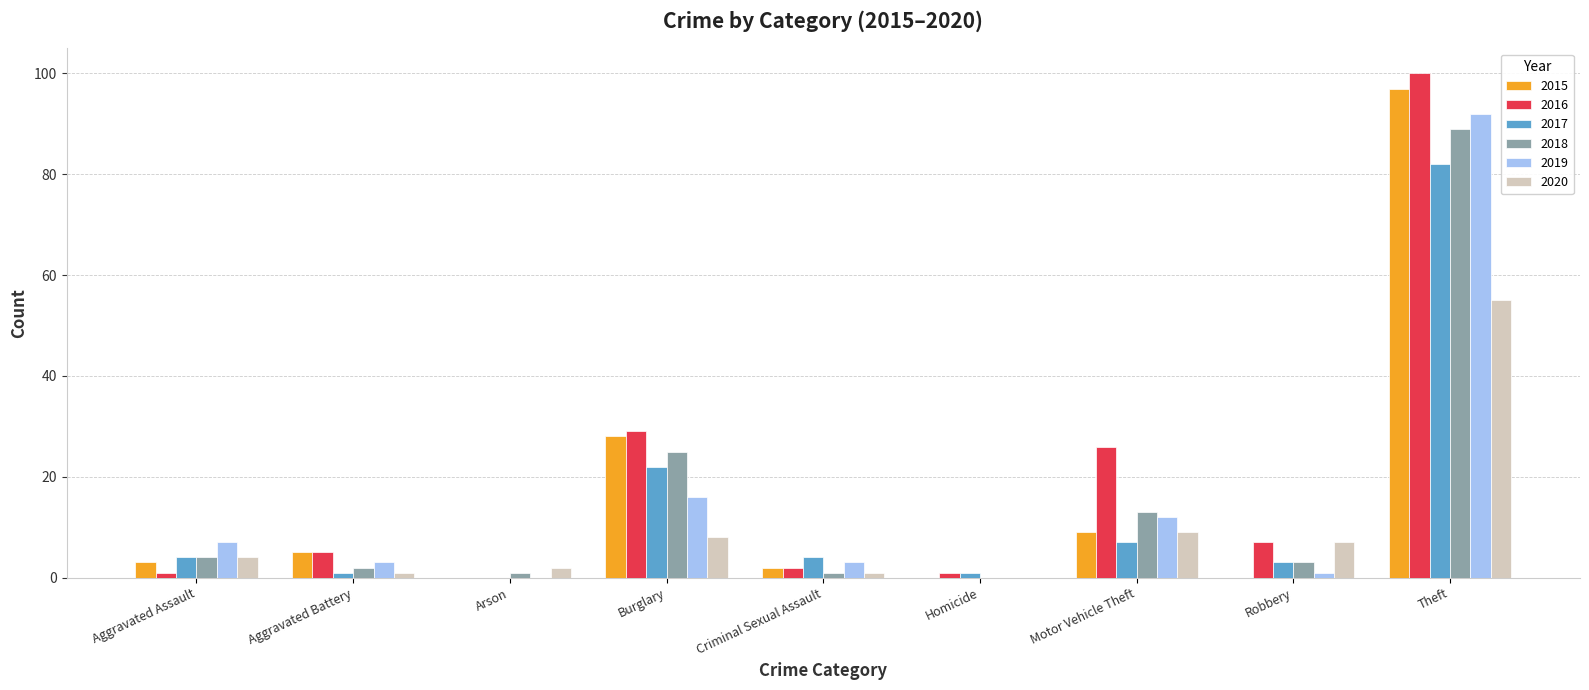

True or false: 2018 has a value of 89 at Theft.

True